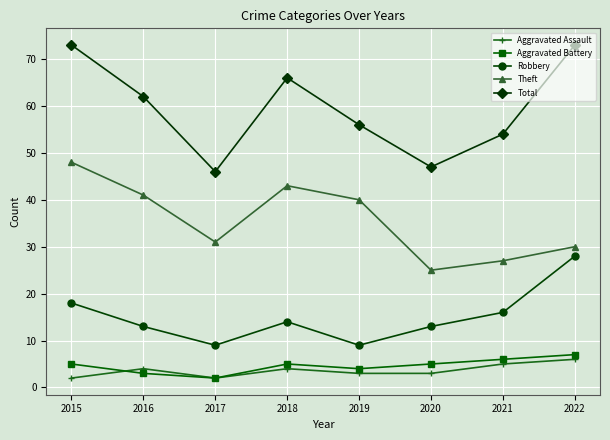

Which series has the widest spread of values?

Total